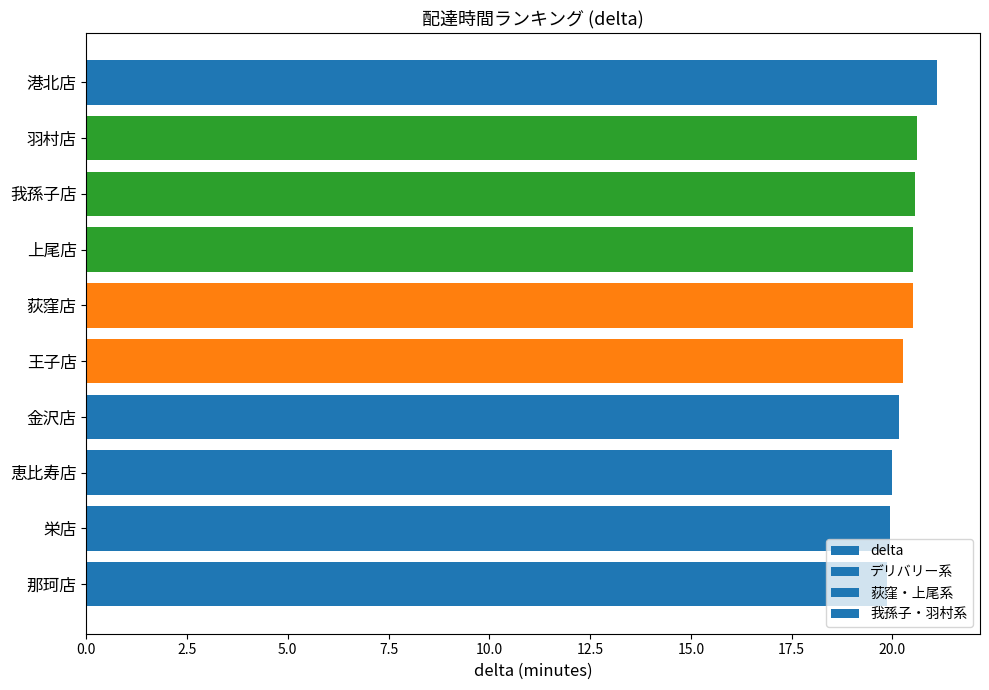

What value does the data have at 恵比寿店?

20.0